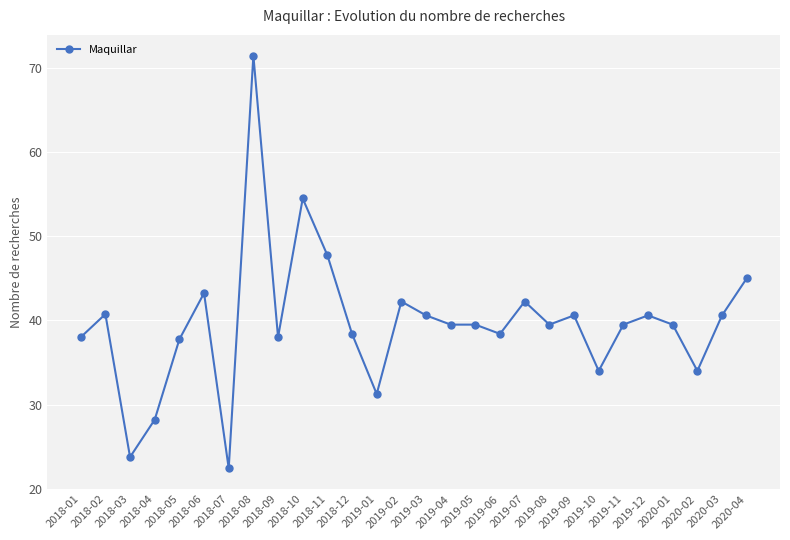

What is the sum of all values?

1111.3